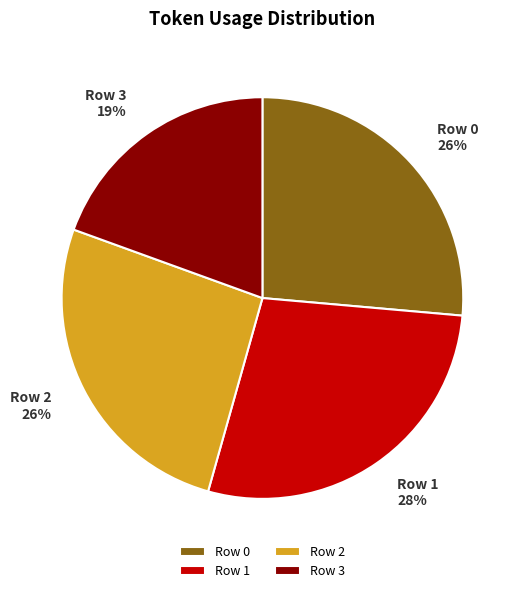

What percentage is the Row 1 slice, to the nearest percent?

28%